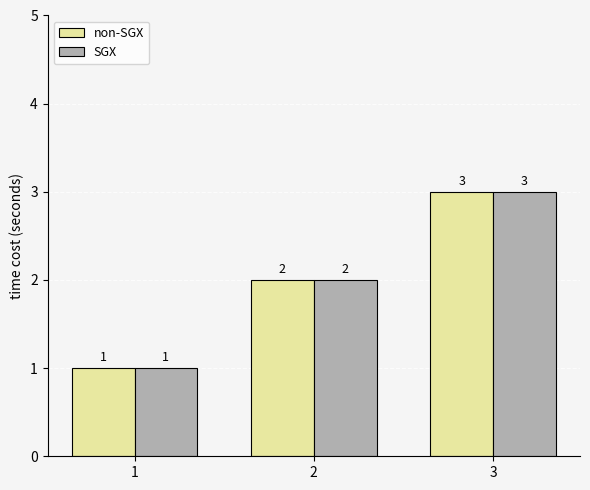

Count the number of data series in this chart.

2